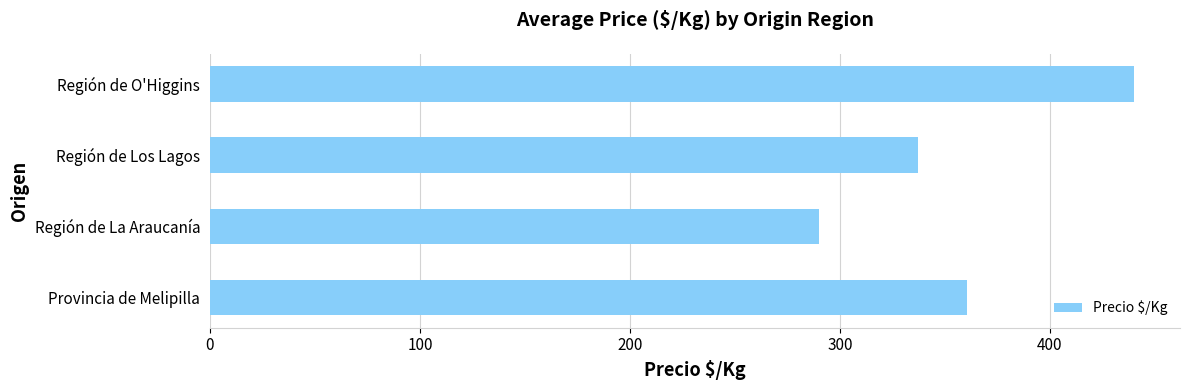

How many data points are less than 360?

2